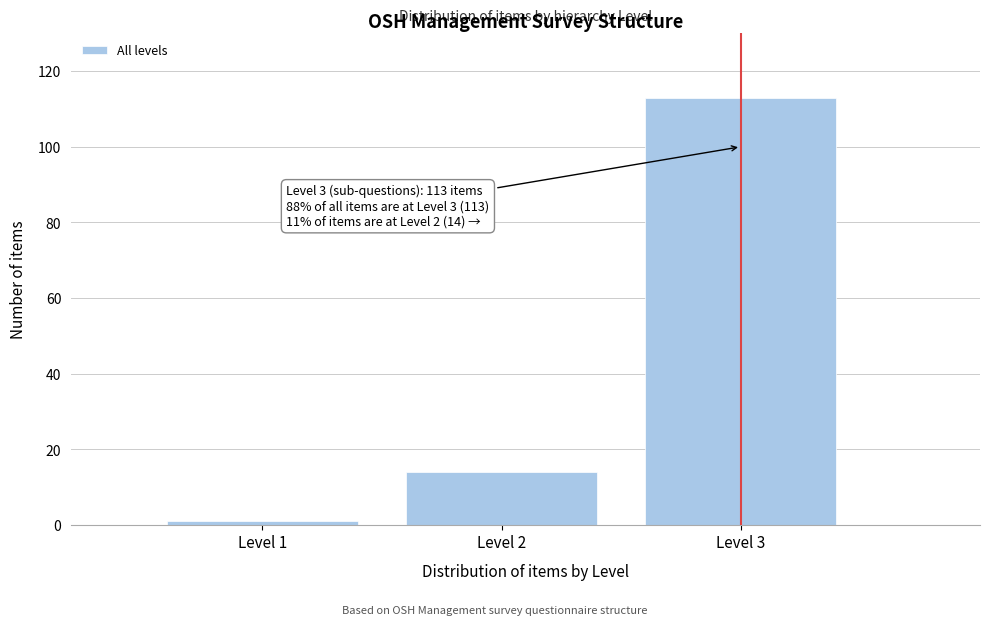

Reading left to right, what are all the values shown in this chart?

1	14	113